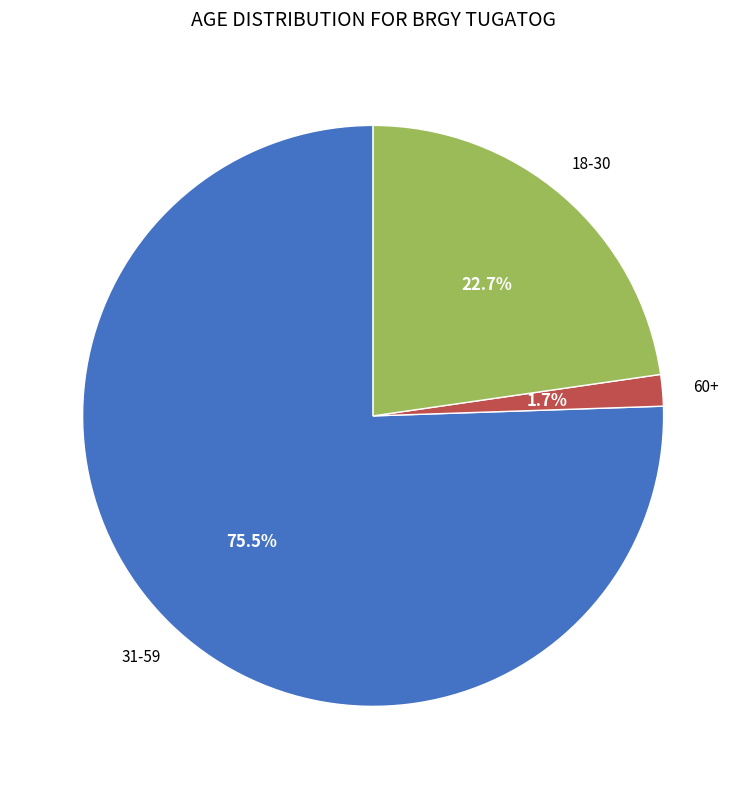

How many segments does this pie chart have?

3